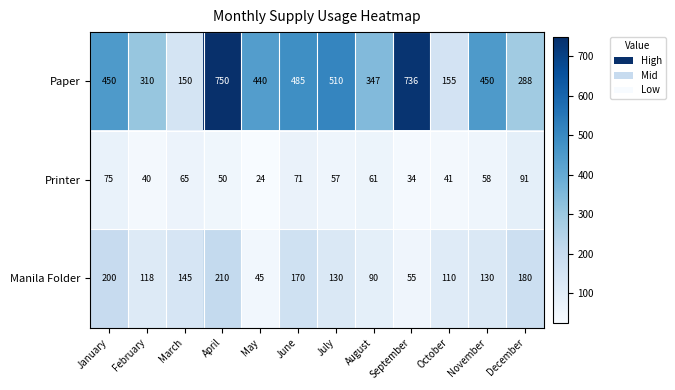

What is the maximum value for Printer?

91